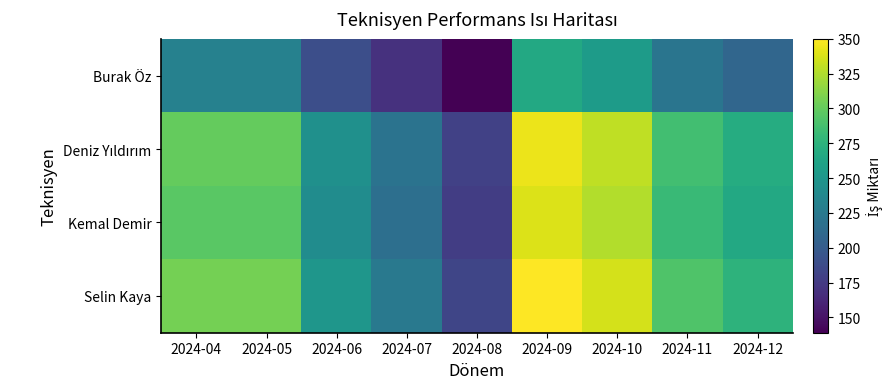

What is the total value across all series at 2024-09?

1299